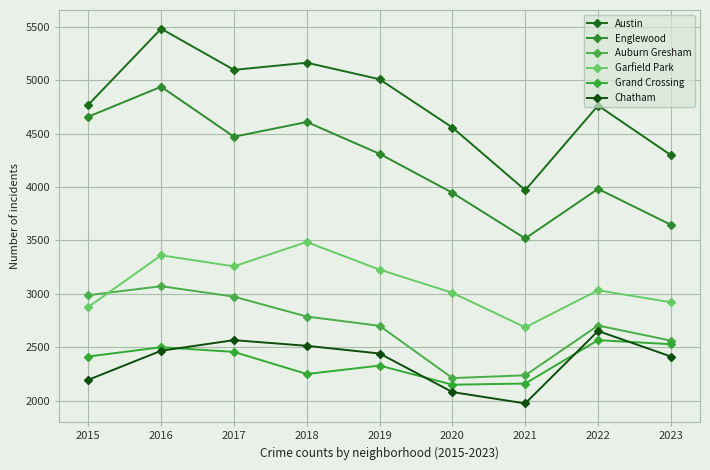

Which label corresponds to the smallest value in the chart?

2021